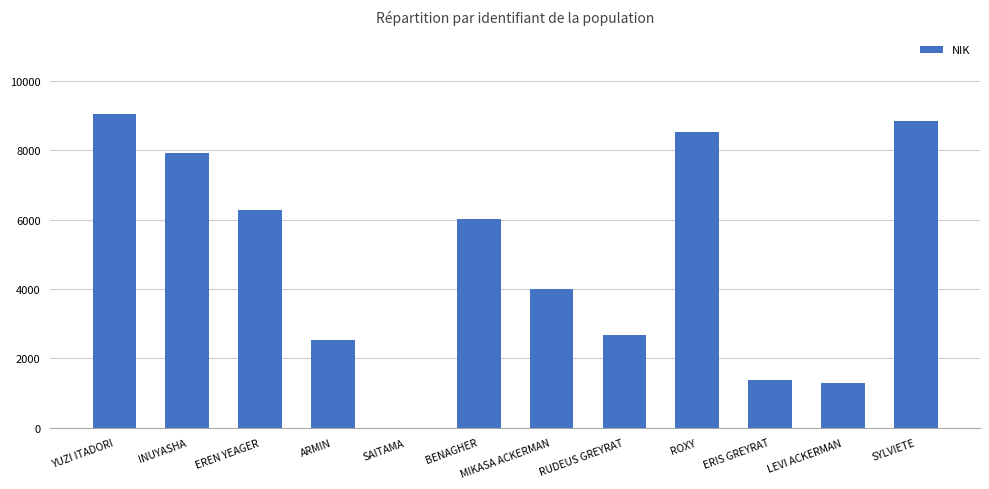

What is the maximum value shown in the chart?

9056